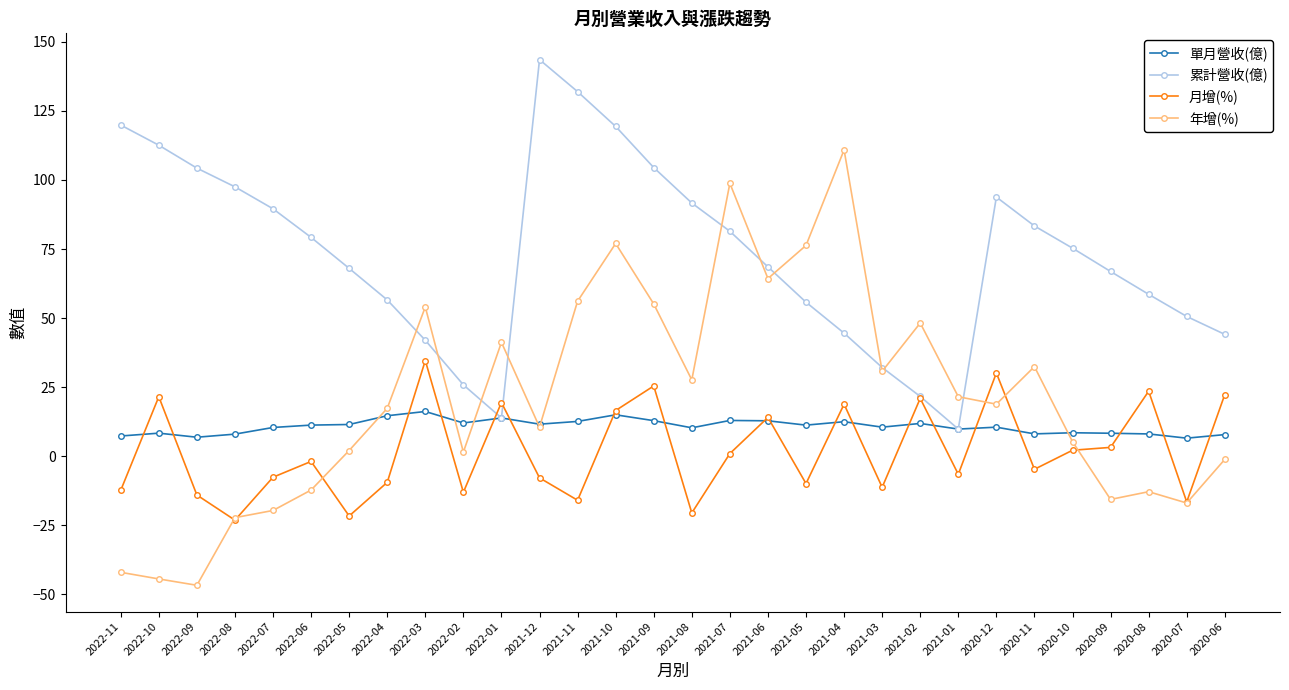

Which category has the highest value across all series?

2021-12